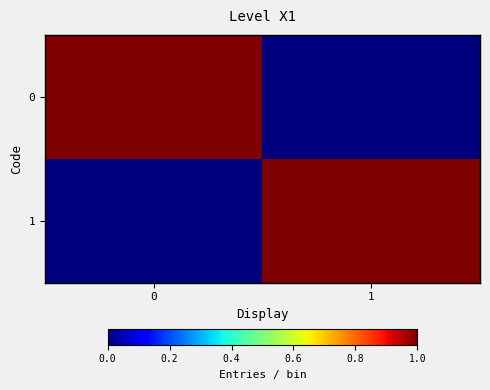

What is the greatest value displayed?

1